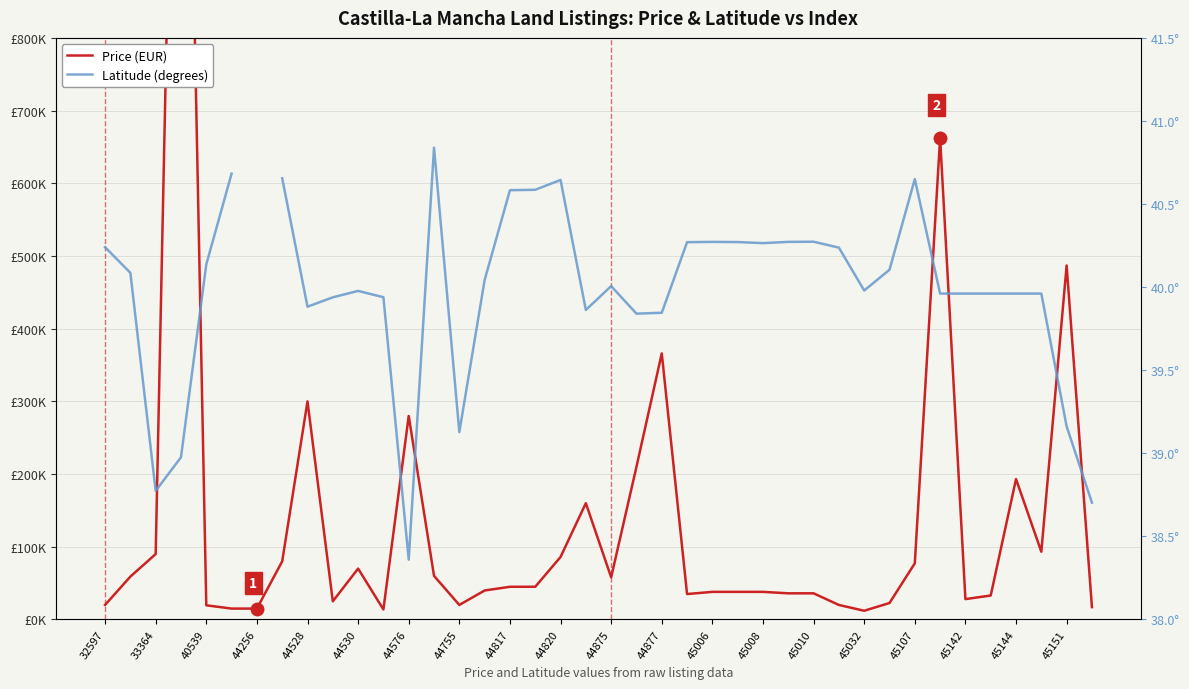

What is the spread (max minus min) of values at 29?

19959.8